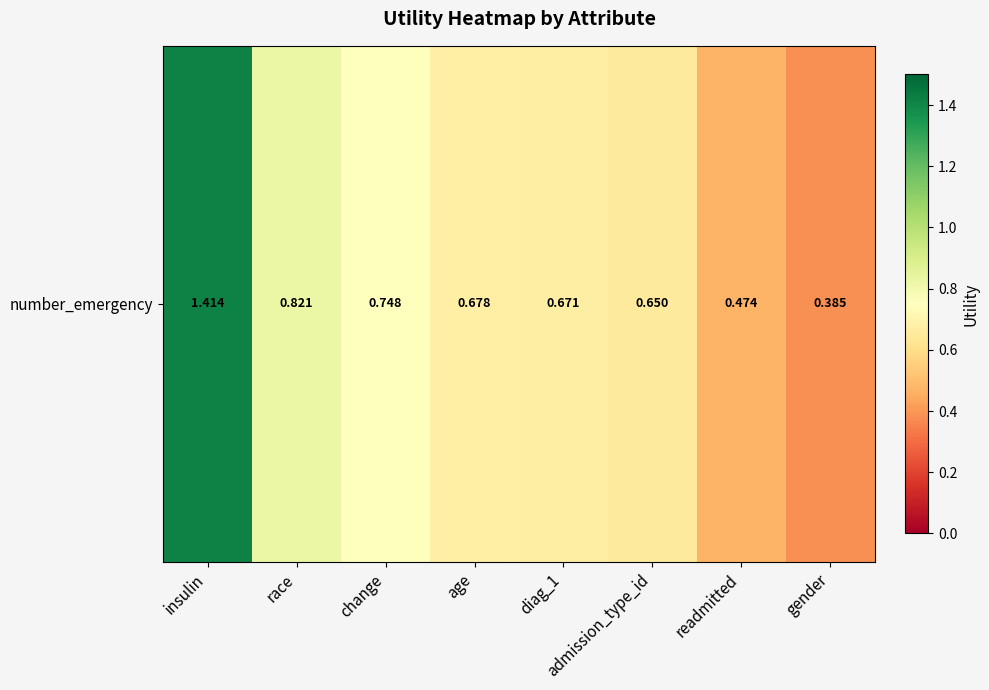

Which label corresponds to the largest value in the chart?

insulin